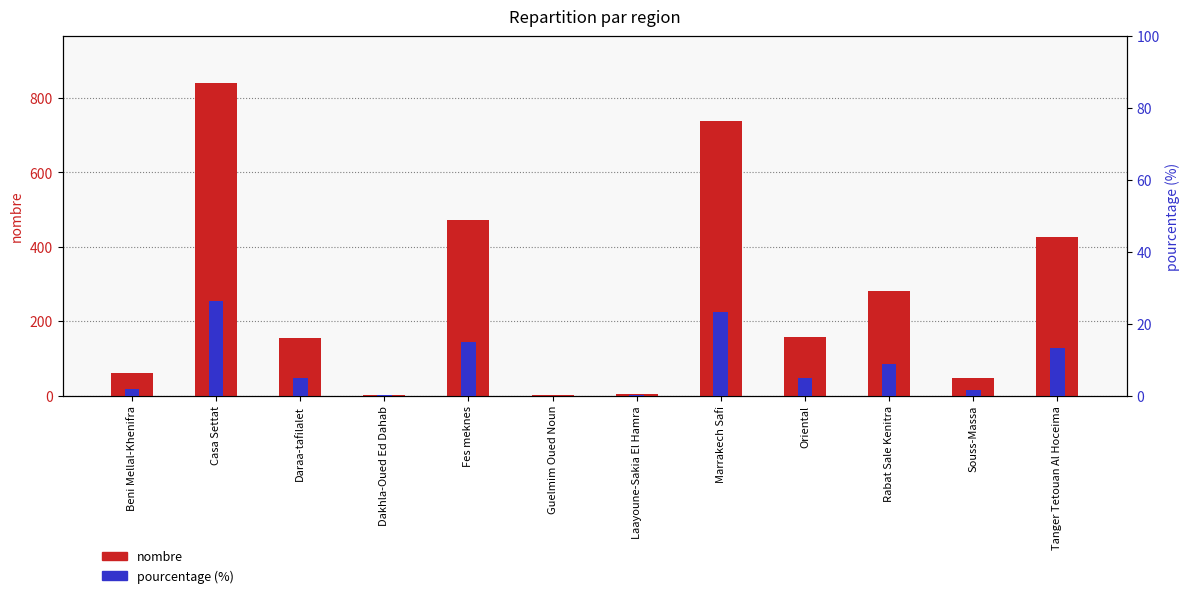

What is the difference between the pourcentage (%) values at Marrakech Safi and Fes meknes?

8.3